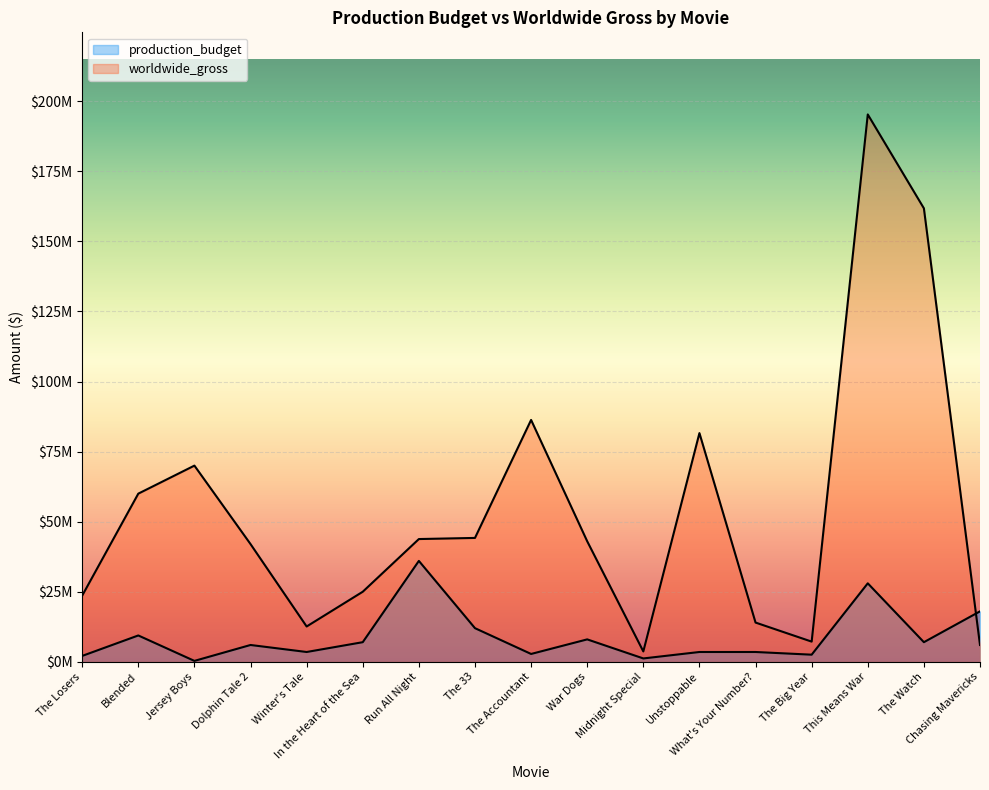

At which category does the chart reach its minimum across all series?

Jersey Boys